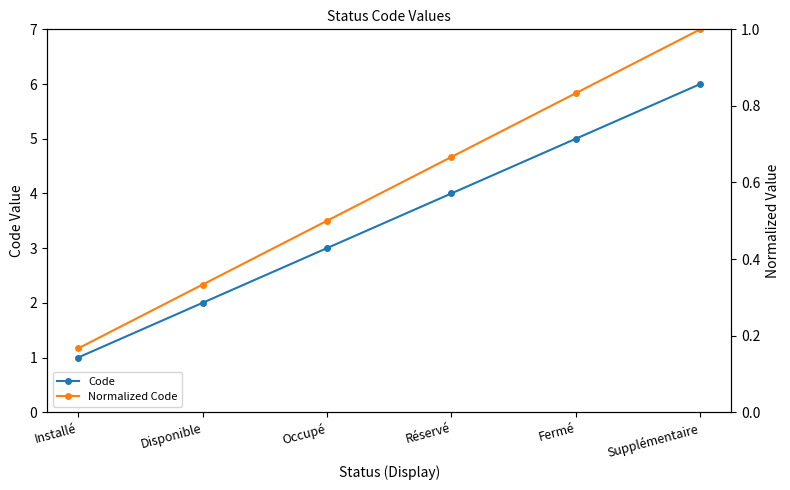

At how many categories does at least one series exceed 0?

6